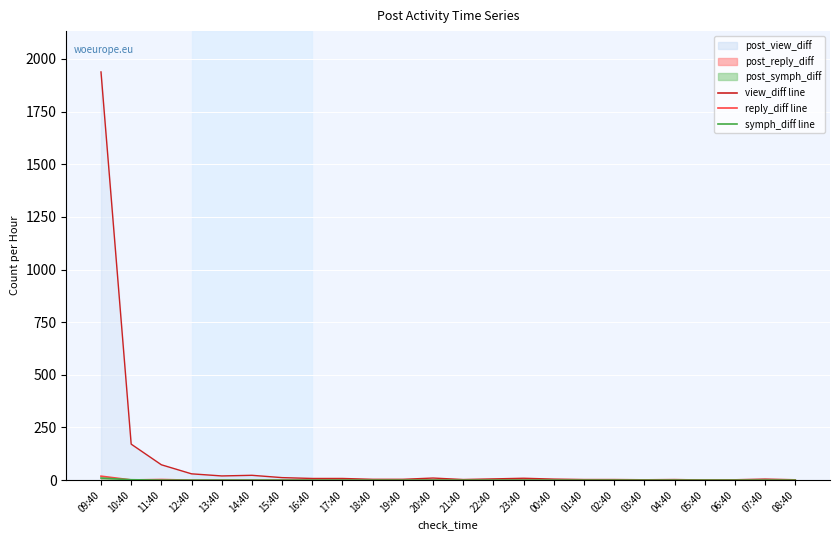

Reading left to right, transcribe all the data shown in this chart.

post_view_diff (line): 09:40=1938	10:40=171	11:40=73	12:40=30	13:40=20	14:40=23	15:40=12	16:40=8	17:40=8	18:40=4	19:40=4	20:40=10	21:40=3	22:40=6	23:40=9	00:40=5	01:40=3	02:40=3	03:40=2	04:40=3	05:40=1	06:40=2	07:40=5	08:40=2
post_reply_diff (line): 09:40=19	10:40=1	11:40=3	12:40=0	13:40=0	14:40=0	15:40=0	16:40=0	17:40=0	18:40=0	19:40=0	20:40=0	21:40=0	22:40=0	23:40=0	00:40=0	01:40=0	02:40=0	03:40=0	04:40=0	05:40=0	06:40=0	07:40=0	08:40=0
post_symph_diff (line): 09:40=10	10:40=2	11:40=0	12:40=0	13:40=0	14:40=0	15:40=0	16:40=0	17:40=0	18:40=0	19:40=0	20:40=0	21:40=0	22:40=0	23:40=0	00:40=0	01:40=0	02:40=0	03:40=0	04:40=0	05:40=0	06:40=0	07:40=0	08:40=0